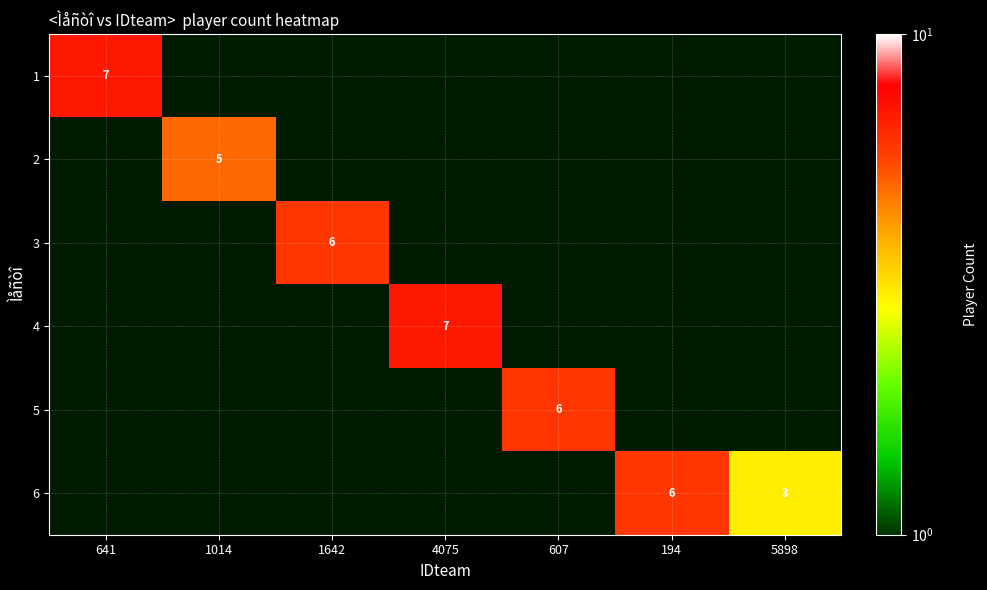

True or false: 3 has a value of 6 at 1642.

True